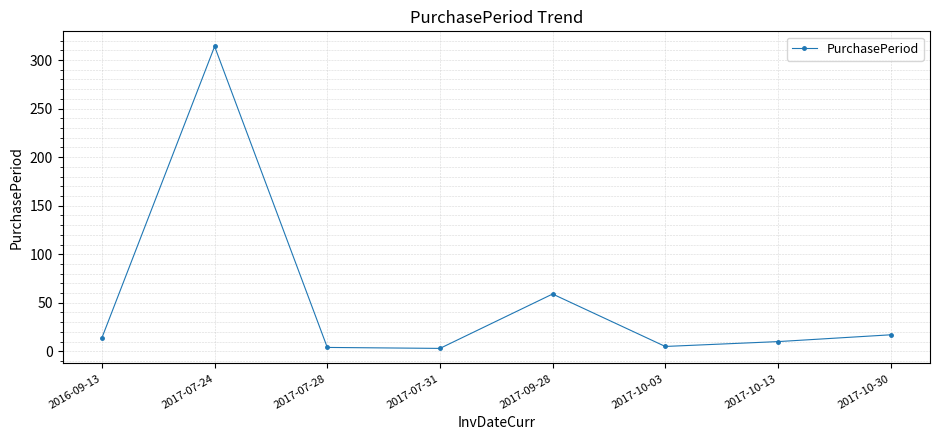

At which category does the data reach its first local peak?

2017-07-24